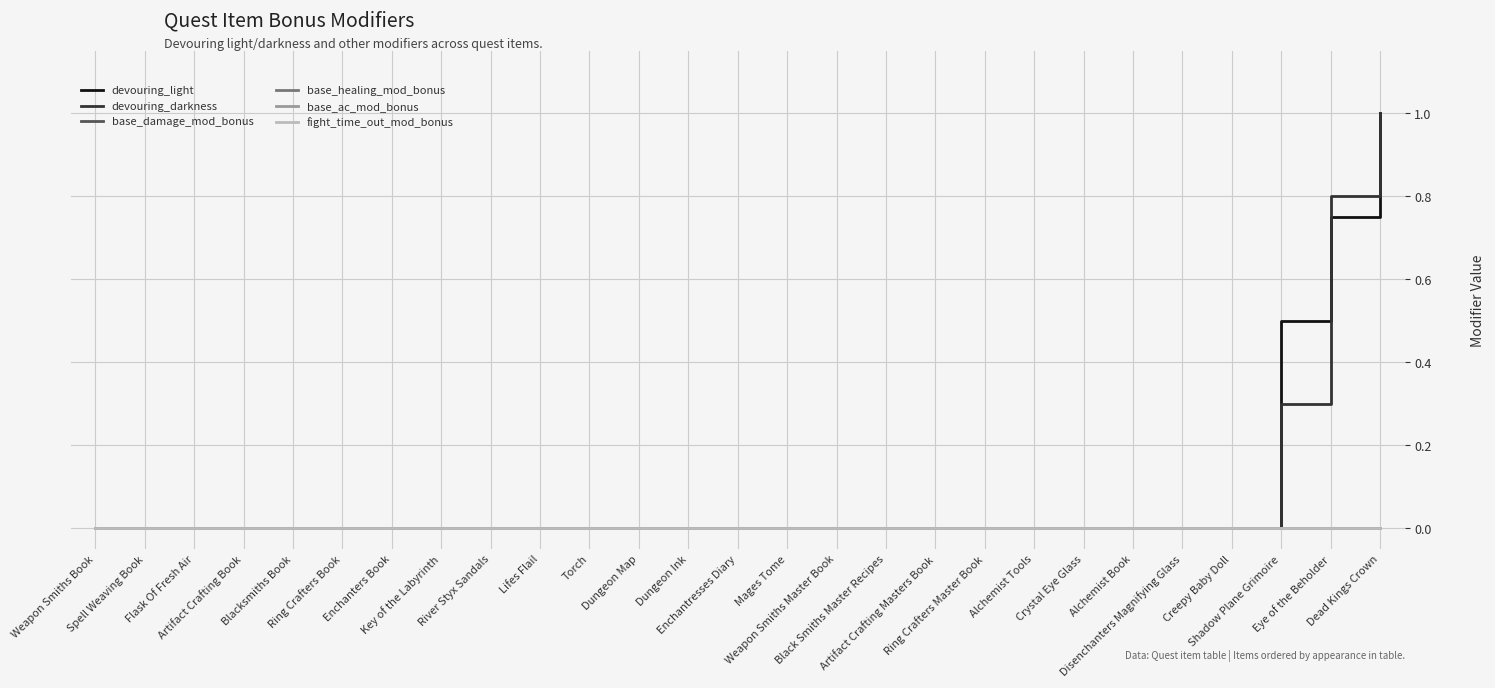

What is the label of the 3rd point from the right?

Shadow Plane Grimoire